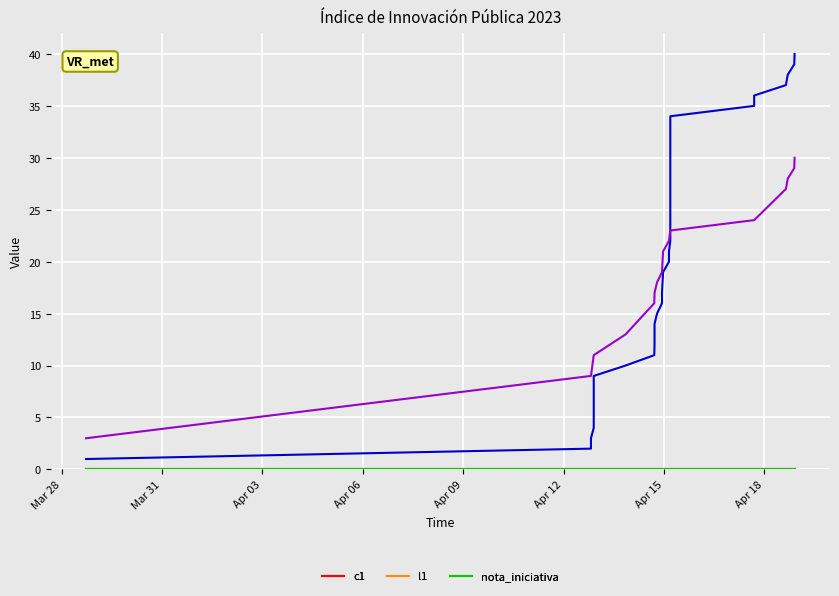

Reading right to left, extract all data points from this chart.

c1: 0	0	0	0	0	0	0	0	0	0	0	0	0	0	0	0	0	0	0	0	0	0	0	0	0	0	0	0	0	0	0	0	0	0	0	0	0	0	0	0
l1: 0	0	0	0	0	0	0	0	0	0	0	0	0	0	0	0	0	0	0	0	0	0	0	0	0	0	0	0	0	0	0	0	0	0	0	0	0	0	0	0
nota_iniciativa: 0	0	0	0	0	0	0	0	0	0	0	0	0	0	0	0	0	0	0	0	0	0	0	0	0	0	0	0	0	0	0	0	0	0	0	0	0	0	0	0
_index: 40	39	38	37	36	35	34	33	32	31	30	29	28	27	26	25	24	23	22	21	20	19	18	17	16	15	14	13	12	11	10	9	8	7	6	5	4	3	2	1
_parent_index: 30	29	28	27	24	24	23	23	23	23	23	23	23	23	23	23	23	23	23	22	22	21	20	19	19	18	17	17	17	16	13	11	11	11	11	11	11	9	9	3